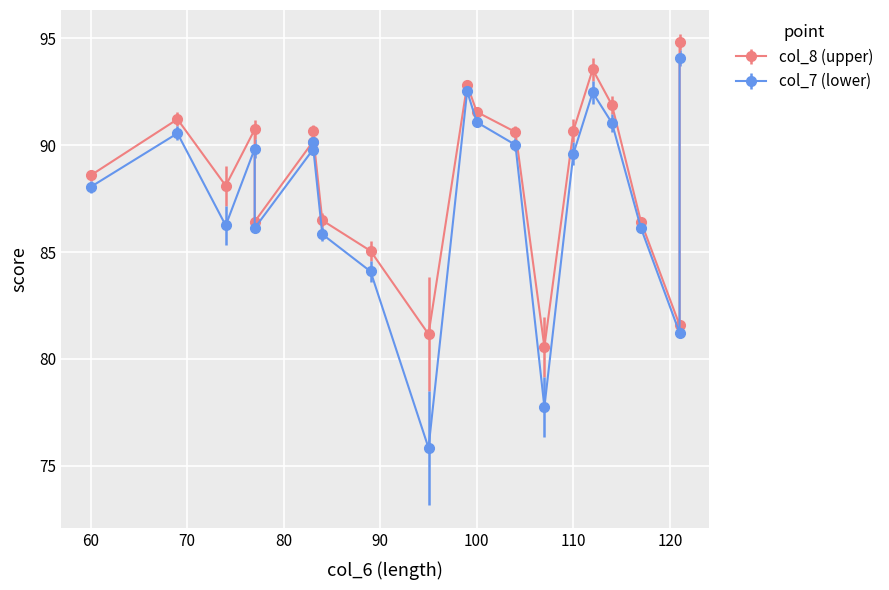

Which has a higher value, 83 or 95?

83